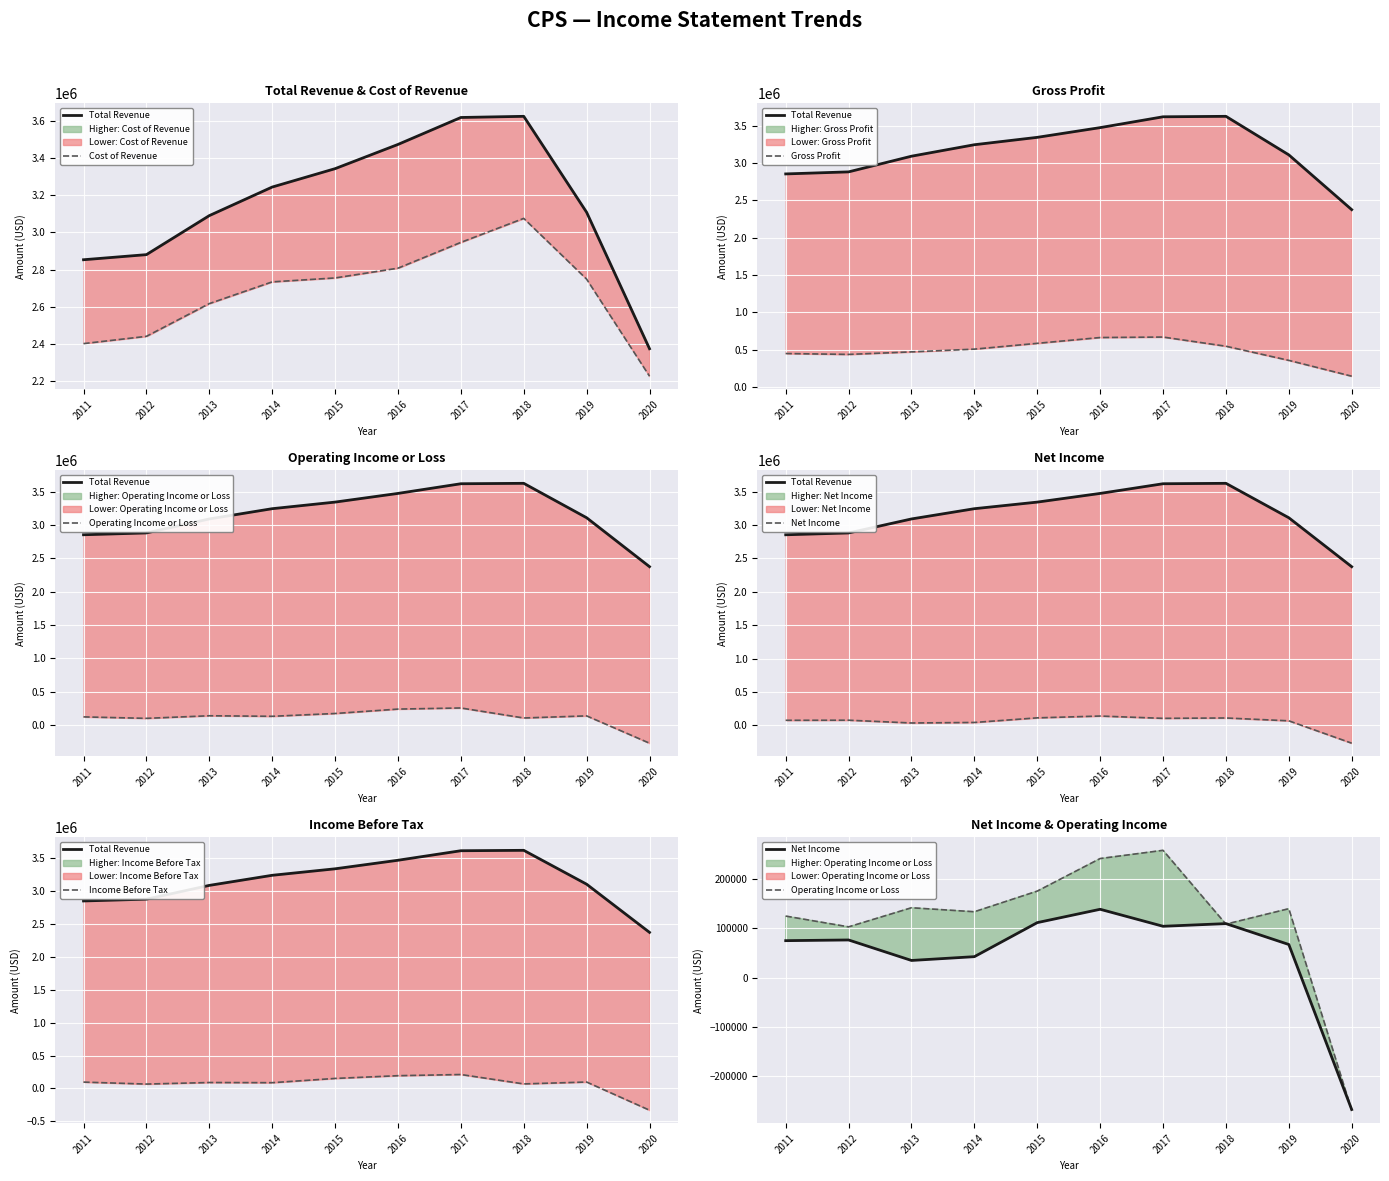

What is the average value of the Total Revenue series?

3161020